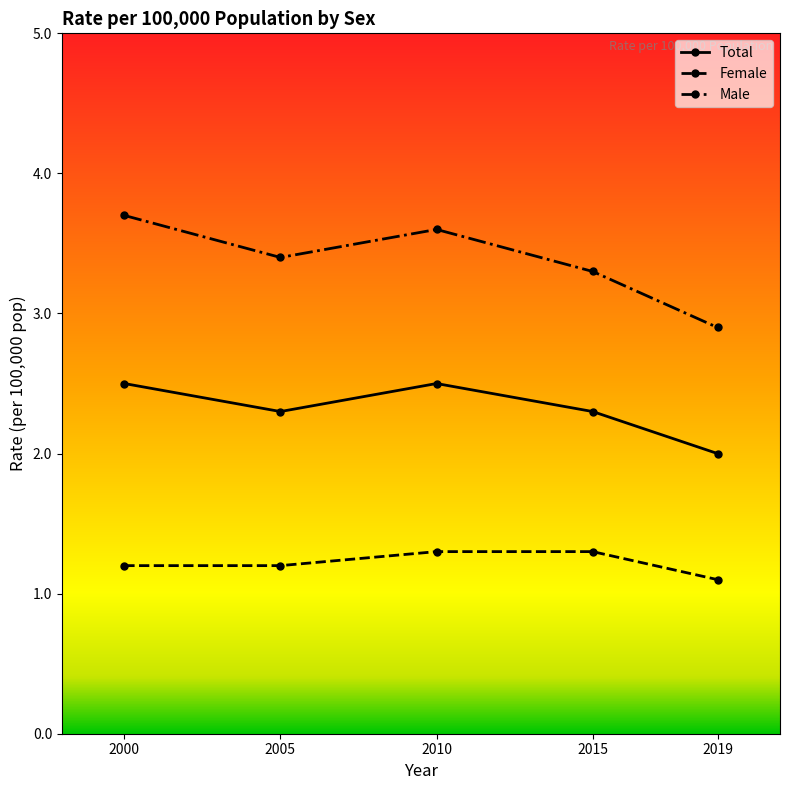

True or false: Female and Male intersect in this chart.

False